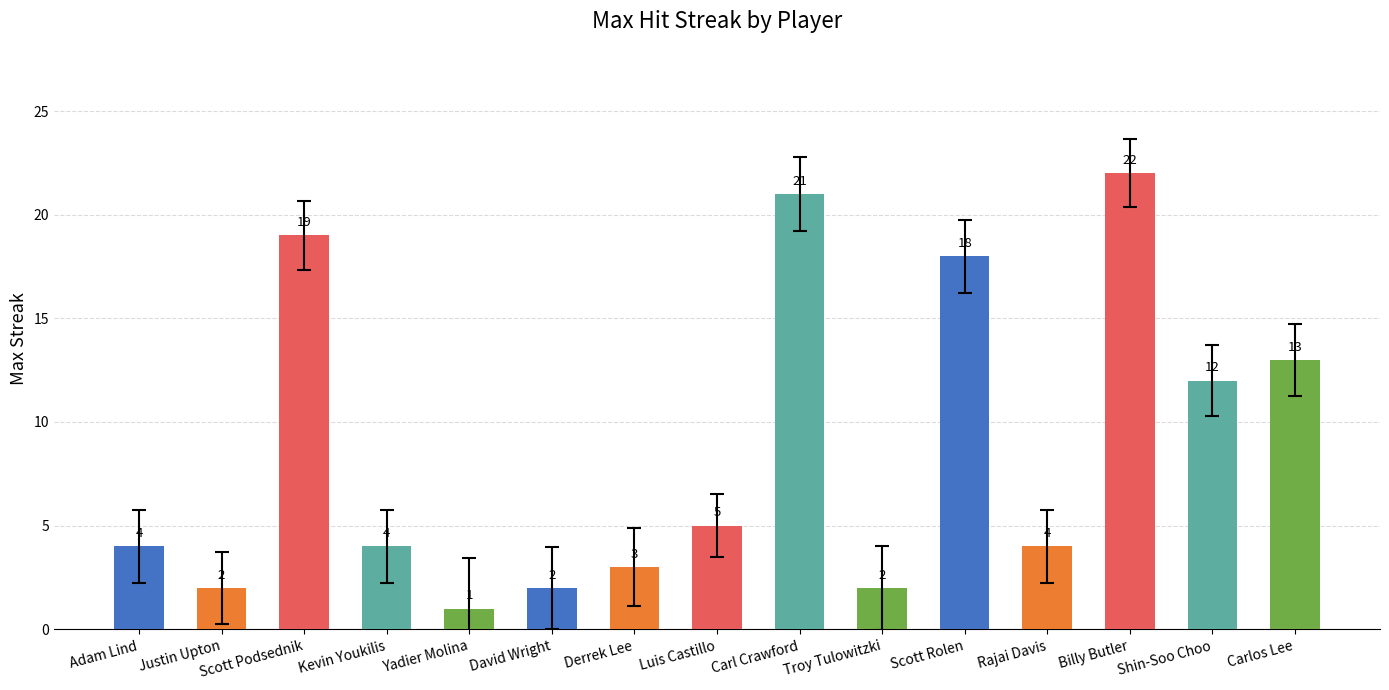

What is the difference between the values at Scott Podsednik and Troy Tulowitzki?

17